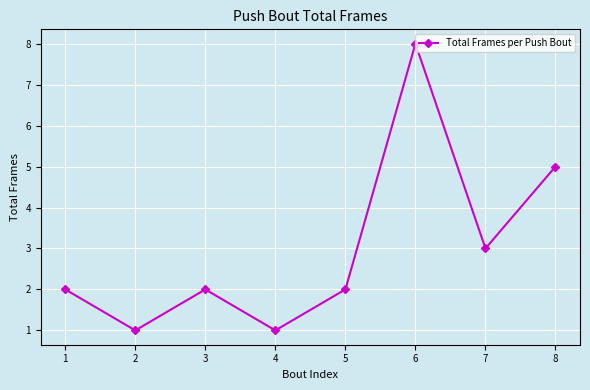

How many series are shown in this chart?

1